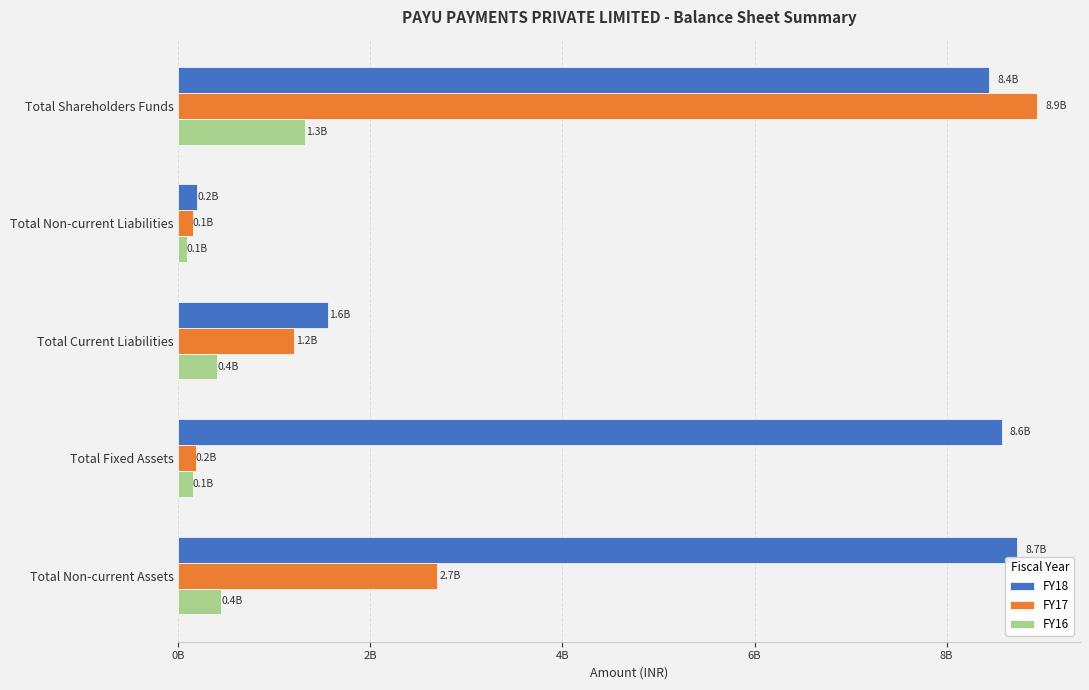

At which category is the sum across all series the highest?

Total Shareholders Funds